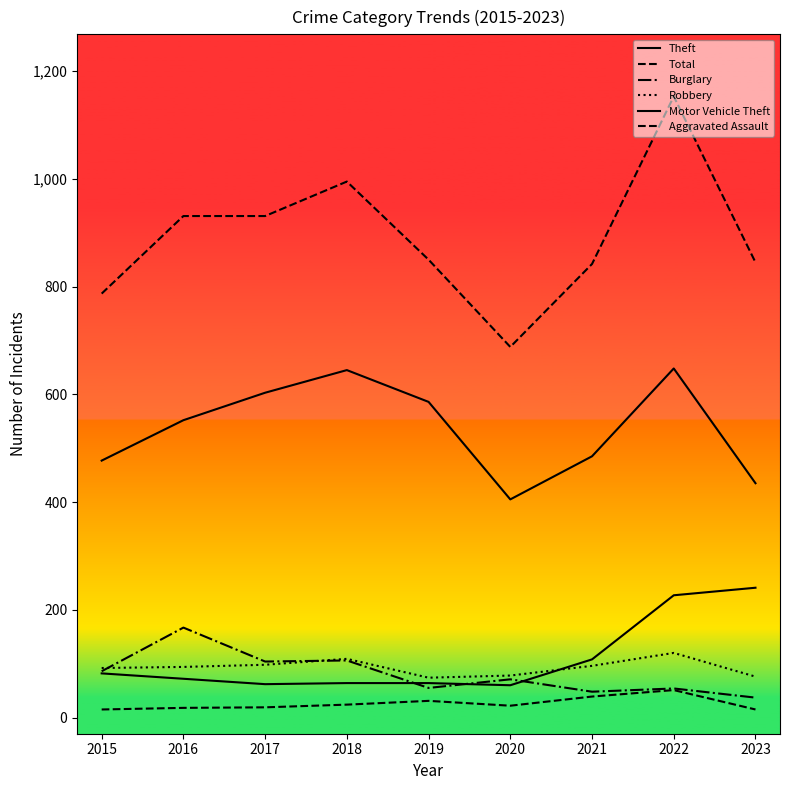

Where is the first local maximum for Robbery?

2018